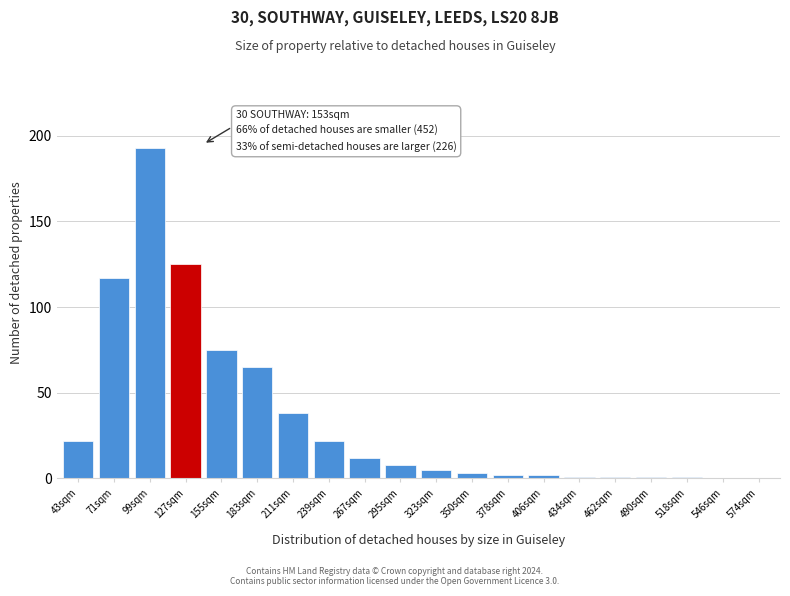

Reading left to right, transcribe all the data shown in this chart.

43sqm=22	71sqm=117	99sqm=193	127sqm=125	155sqm=75	183sqm=65	211sqm=38	239sqm=22	267sqm=12	295sqm=8	323sqm=5	350sqm=3	378sqm=2	406sqm=2	434sqm=1	462sqm=1	490sqm=1	518sqm=1	546sqm=0	574sqm=0